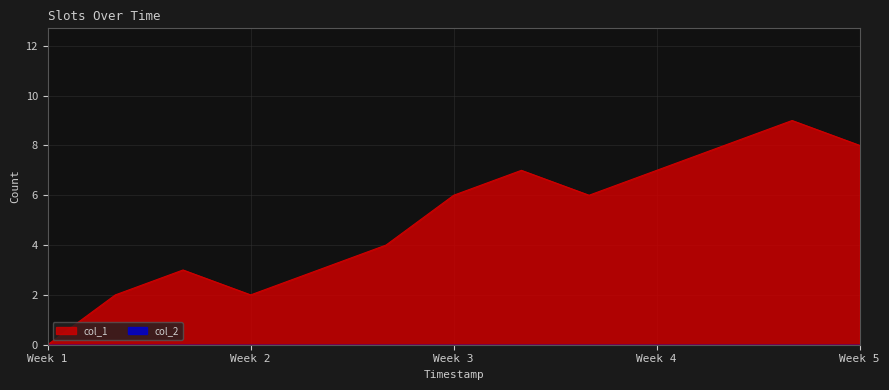

Count the values in the range 3 to 7.

7